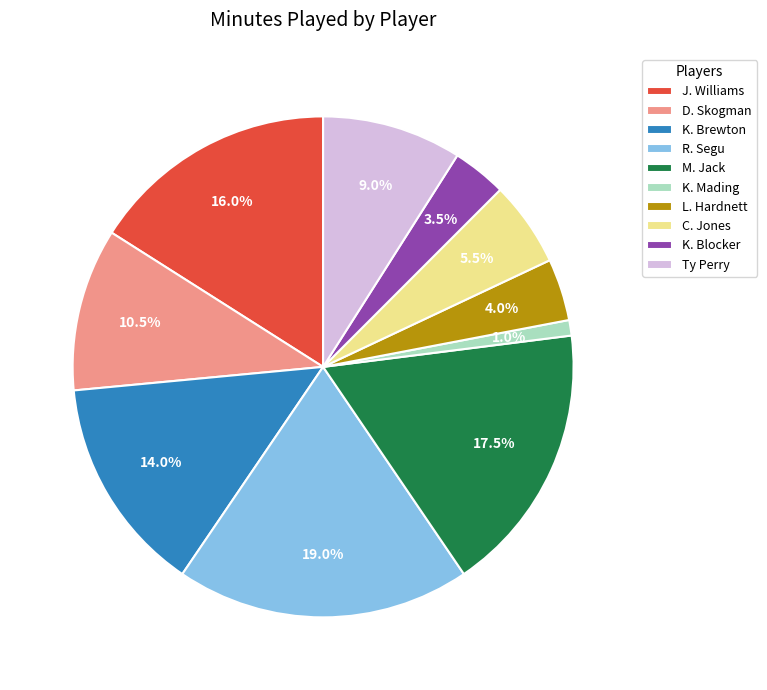

To the nearest percent, what portion does K. Brewton represent?

14%